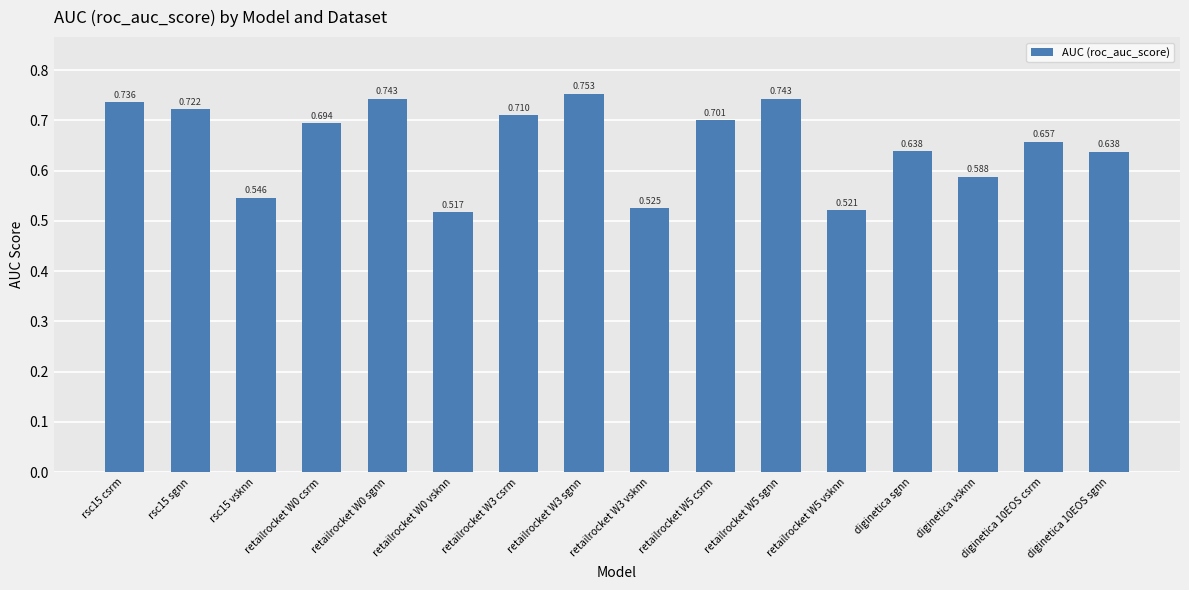

How many distinct data groups are displayed?

1